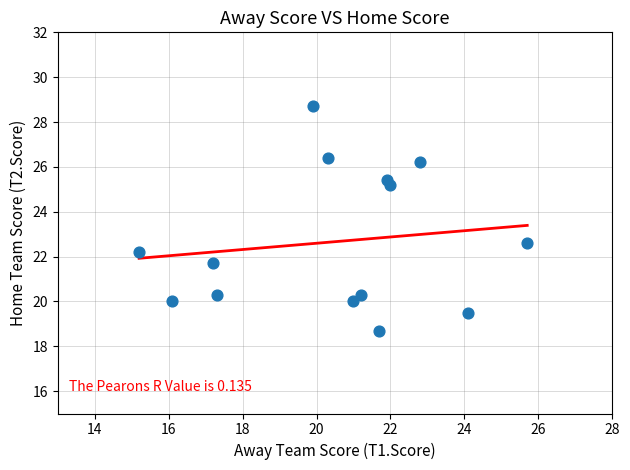

What Y value in the scatter plot is closest to 23?

22.6